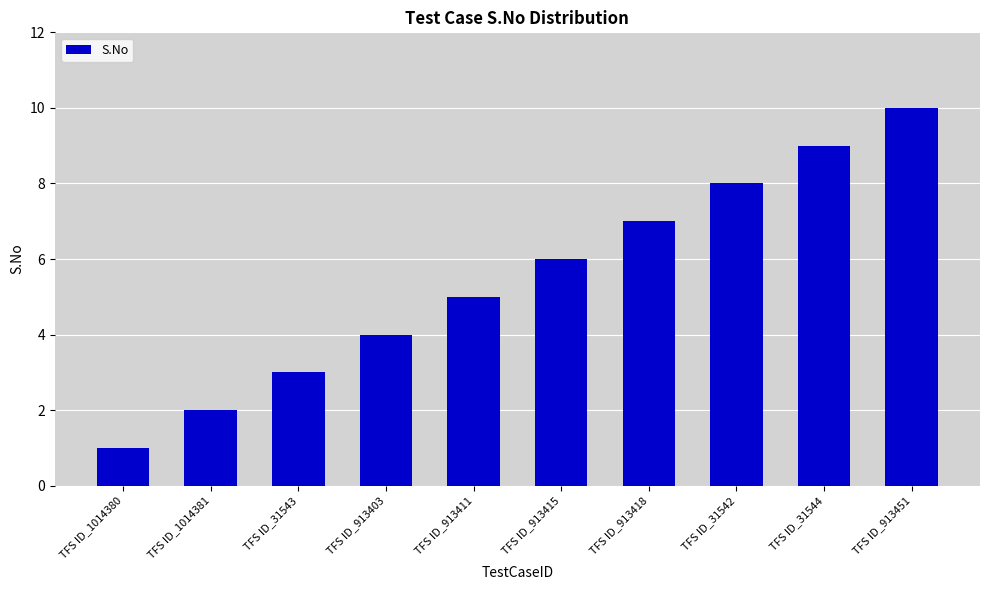

Are the bars grouped side by side (vs. stacked)?

No